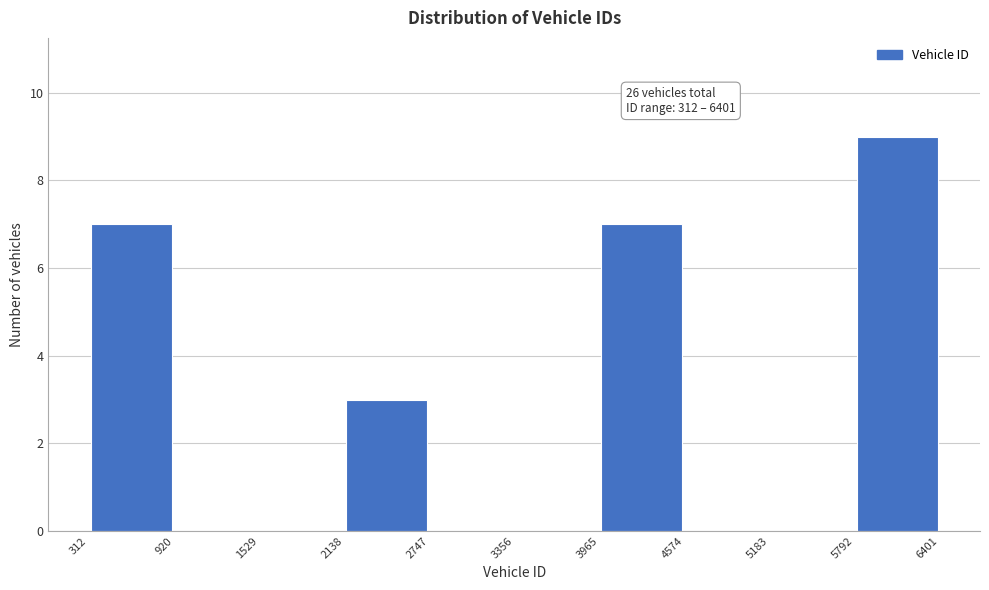

Which range on the x-axis has the tallest bar?

5792 to 6401